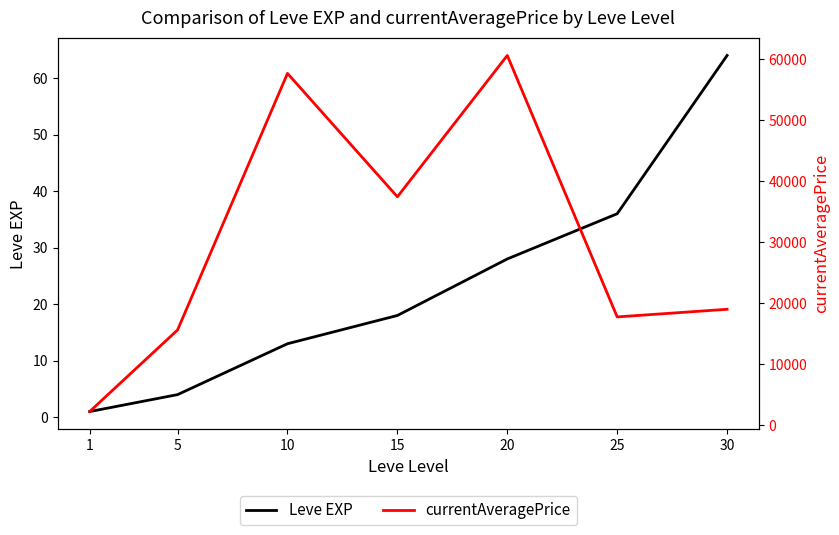

Between 5 and 10, which series saw the biggest shift?

currentAveragePrice